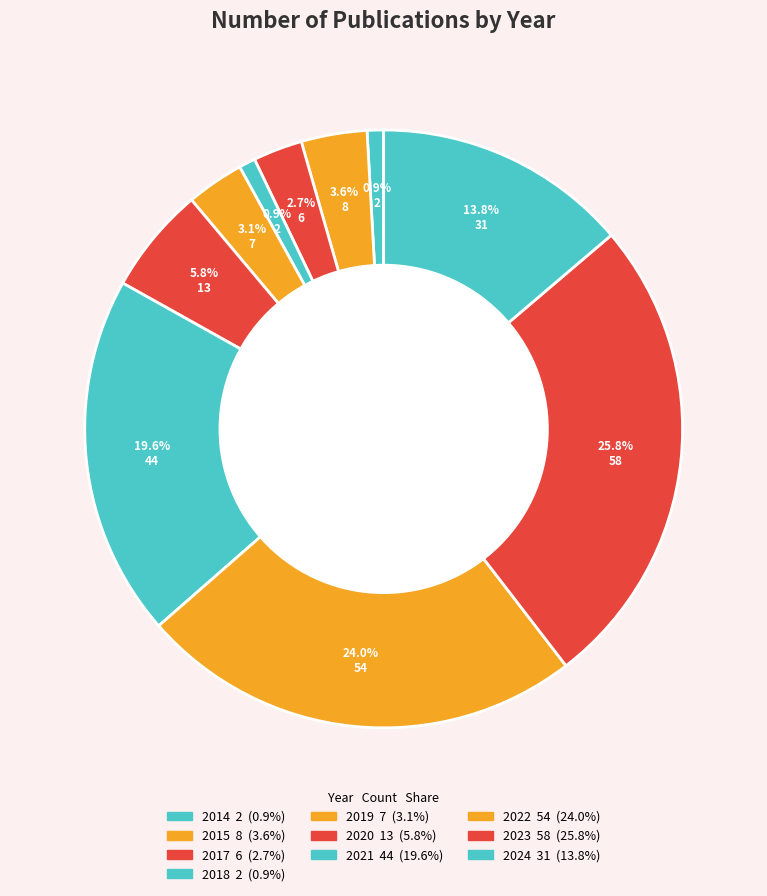

Is there a majority slice in this chart?

No